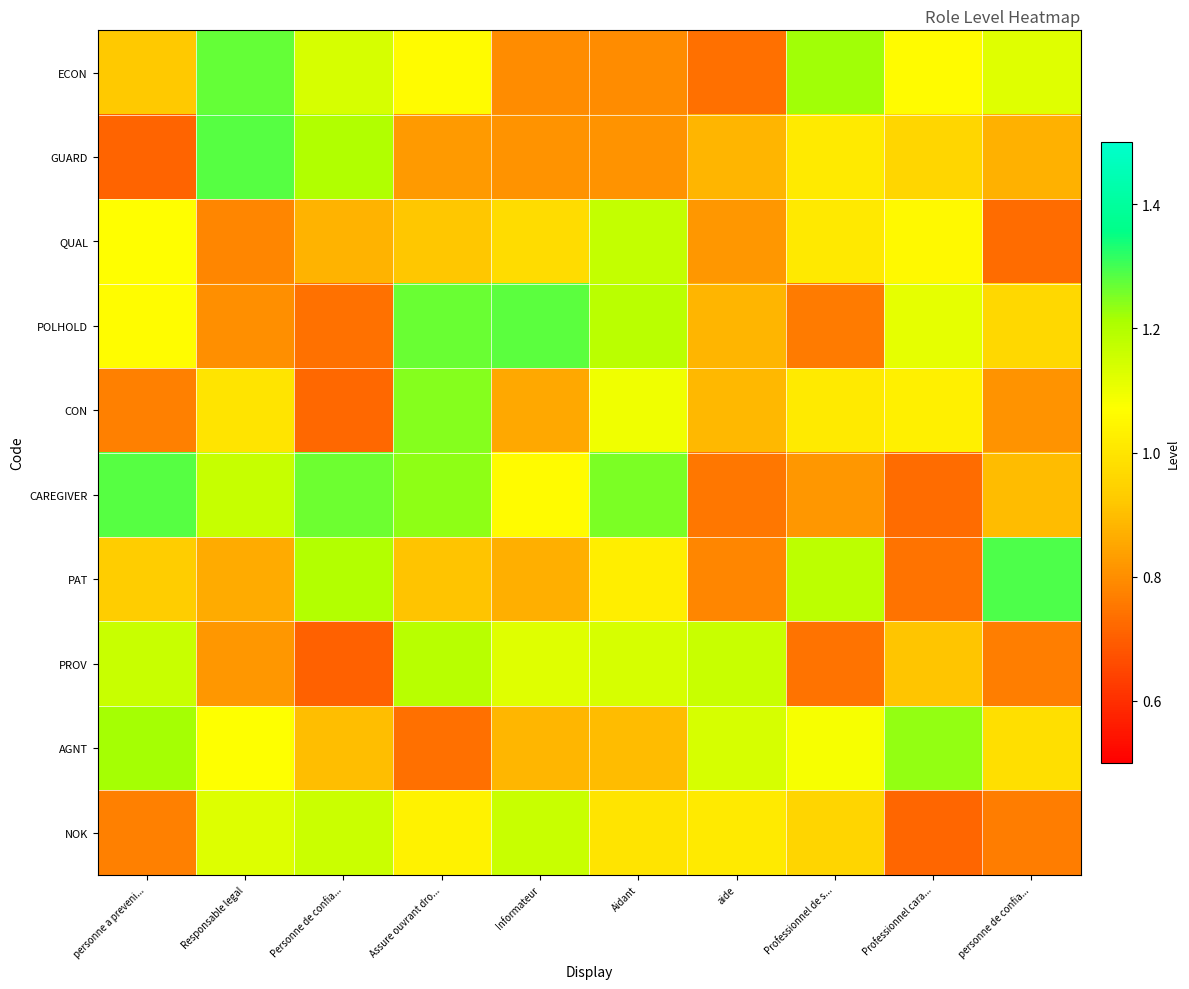

What is the spread (max minus min) of values at Aidant?

0.5